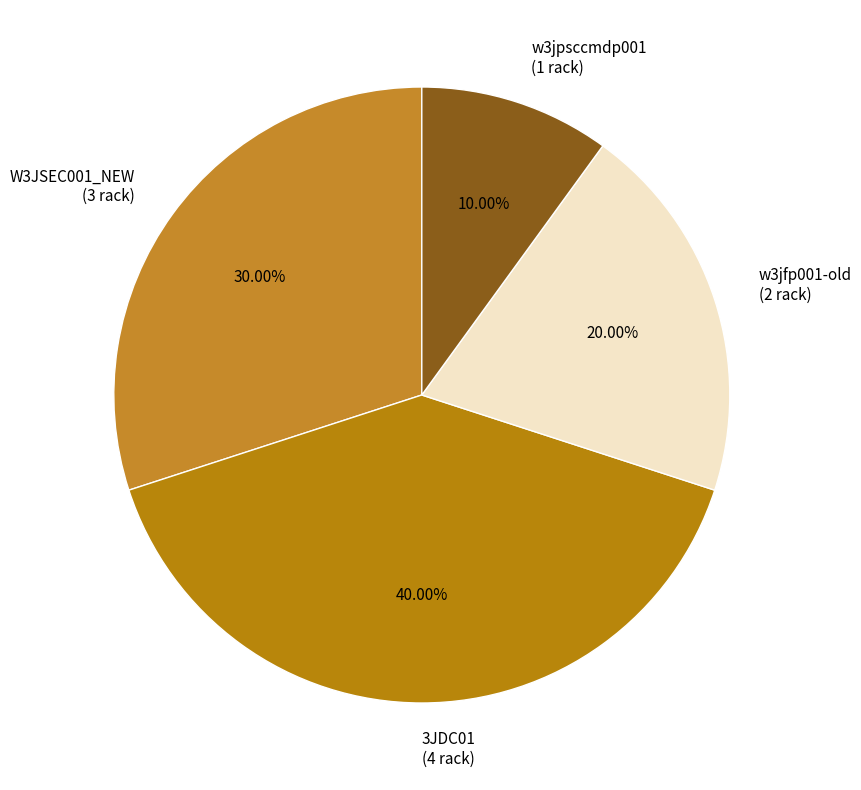

Which category has the smallest portion of the pie?

w3jpsccmdp001